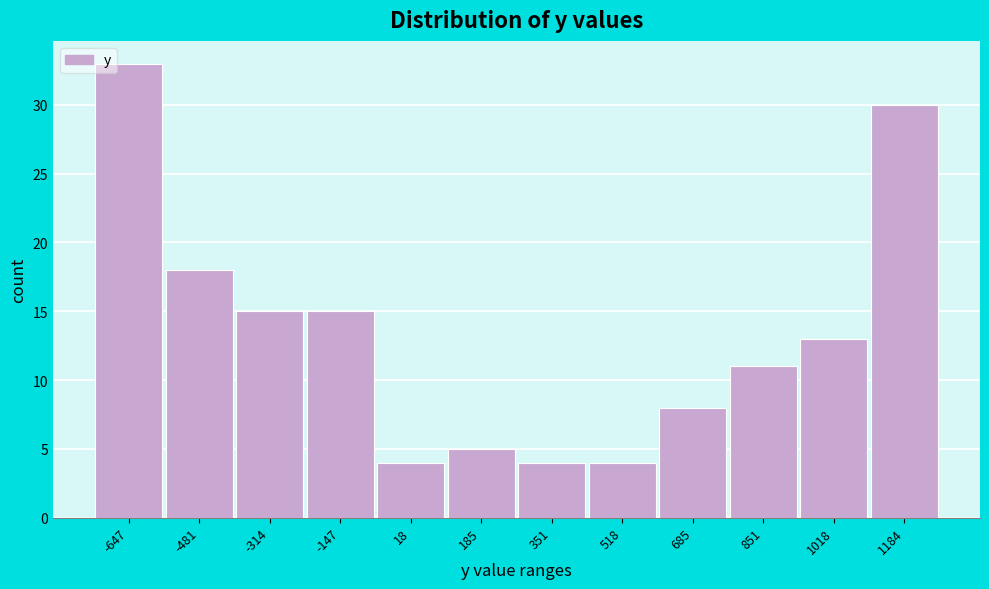

Reading left to right, extract all data points from this chart.

-647=33	-481=18	-314=15	-147=15	18=4	185=5	351=4	518=4	685=8	851=11	1018=13	1184=30